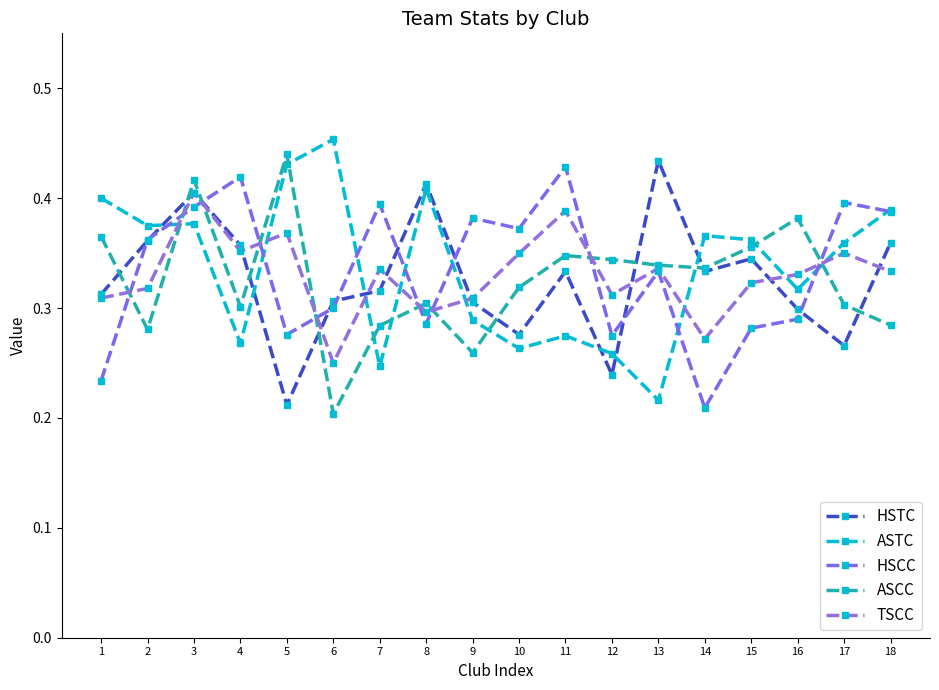

At which label is ASCC closest to 0?

6